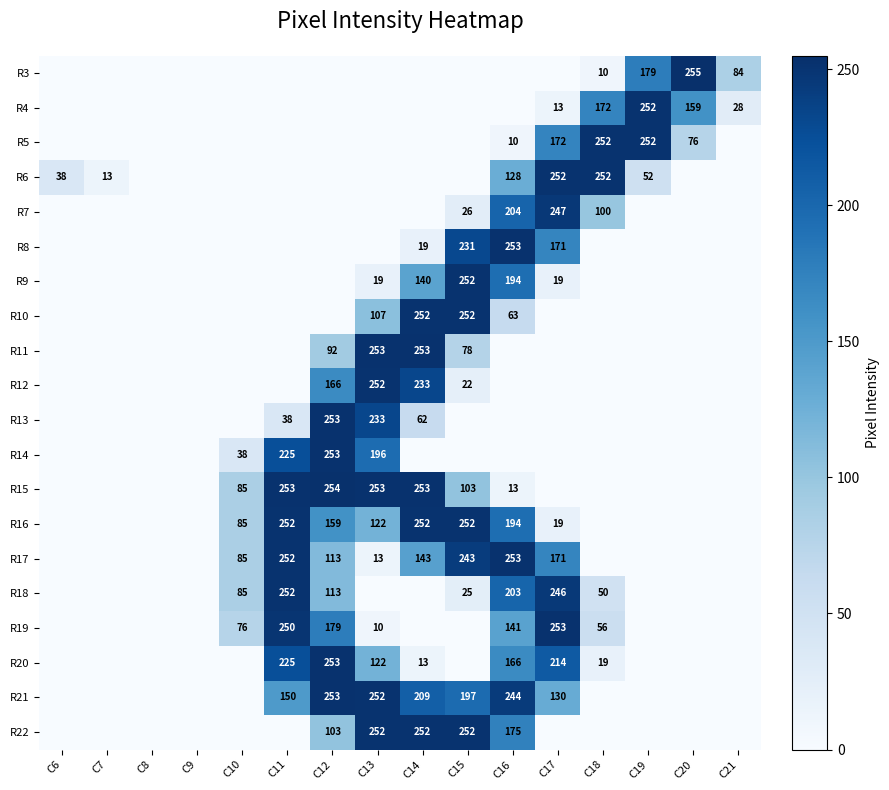

The value of R14 at C10 is 10. True or false?

False